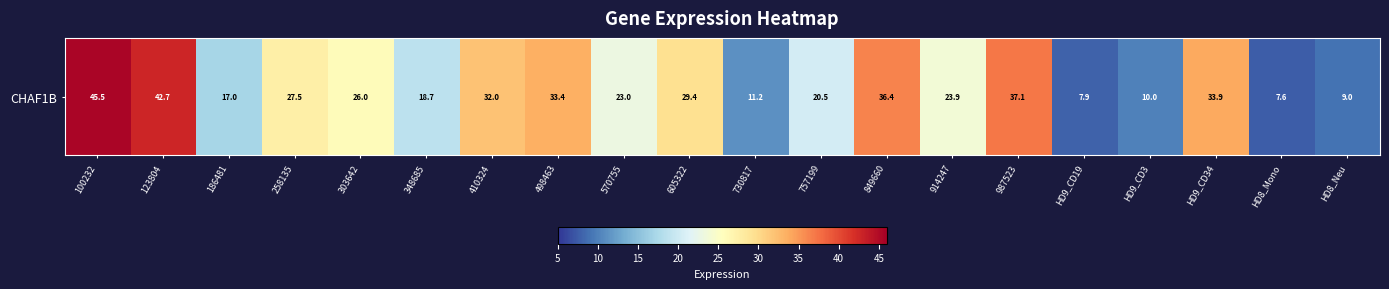

Rank the categories by value from highest to lowest.

100232, 123804, 987523, 849660, HD9_CD34, 498463, 410324, 605322, 258135, 303642, 914247, 570755, 757199, 348685, 186481, 730817, HD9_CD3, HD8_Neu, HD9_CD19, HD8_Mono